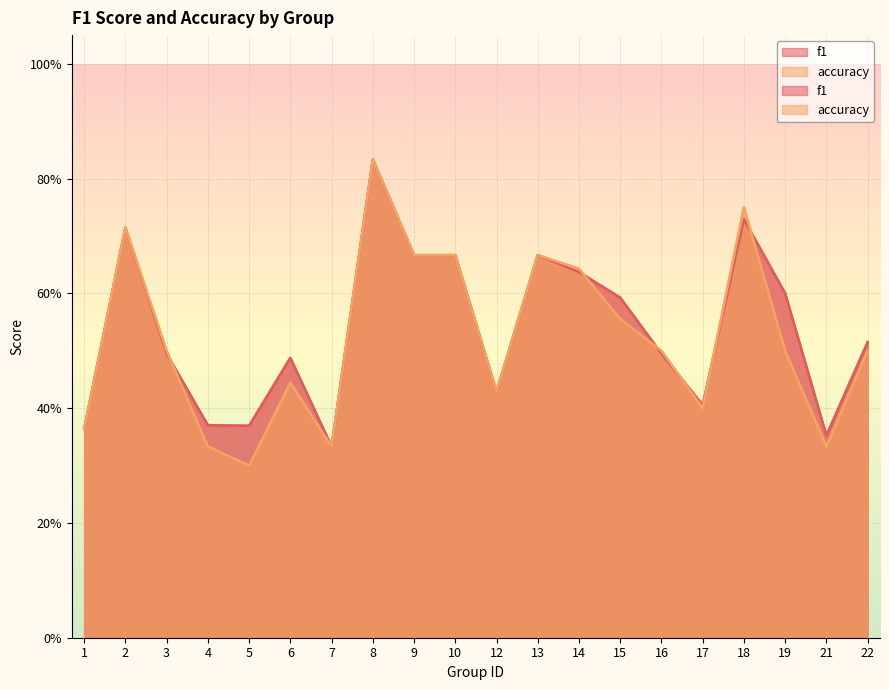

Which series has the largest total across all categories?

f1